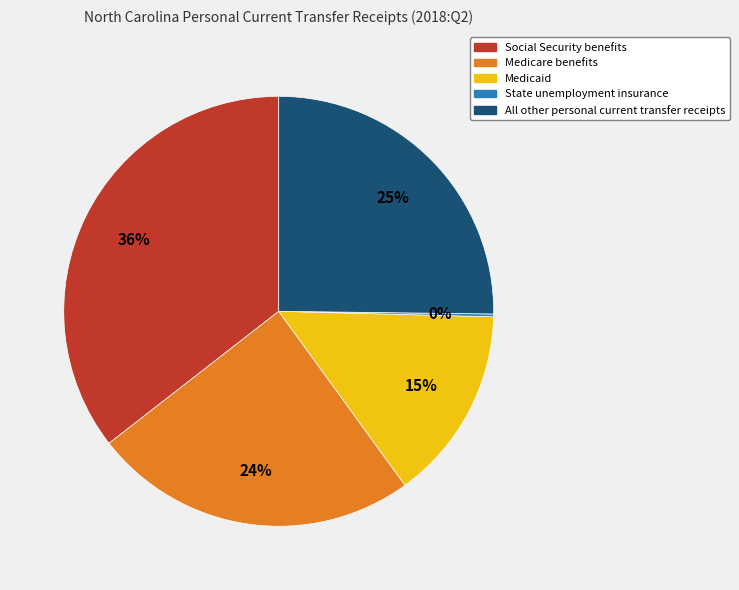

To the nearest percent, what is the average slice percentage?

20%